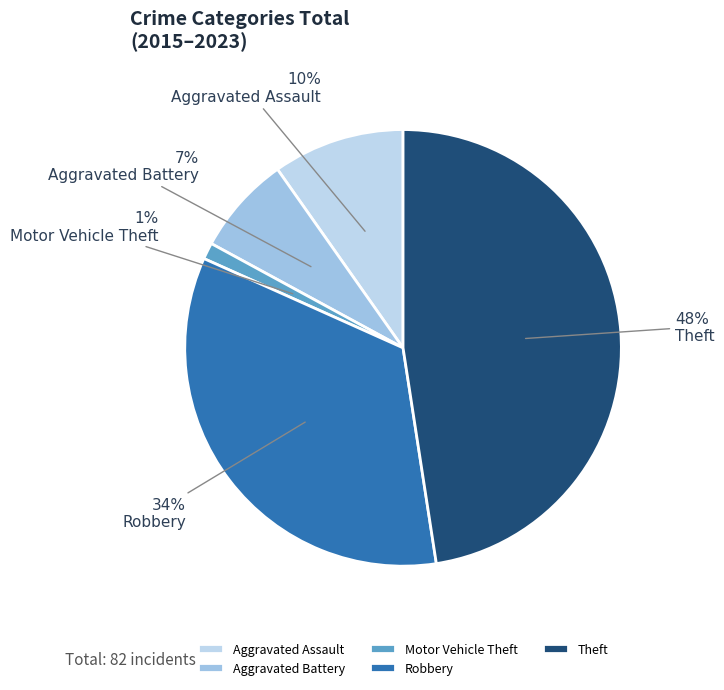

Rank the categories by value from highest to lowest.

Theft, Robbery, Aggravated Assault, Aggravated Battery, Motor Vehicle Theft